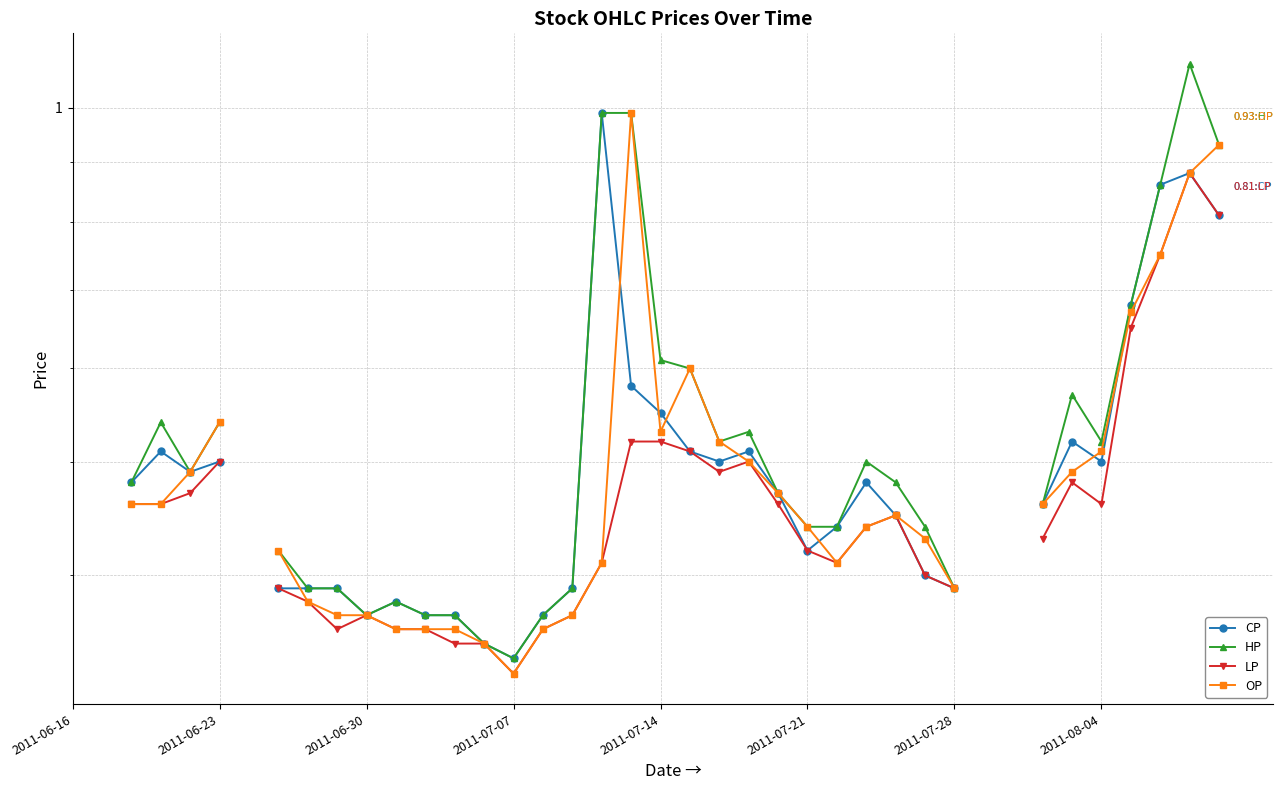

Where is the first local minimum for LP?

9